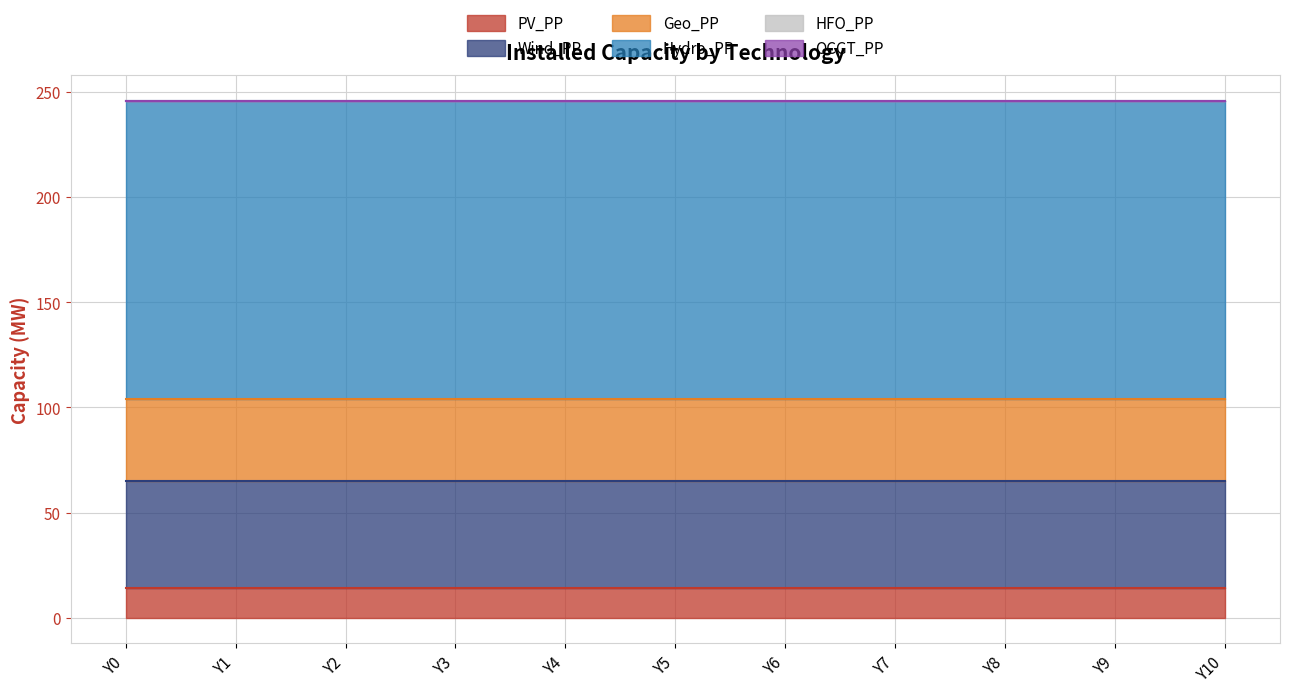

At which category is the sum across all series the highest?

Y0